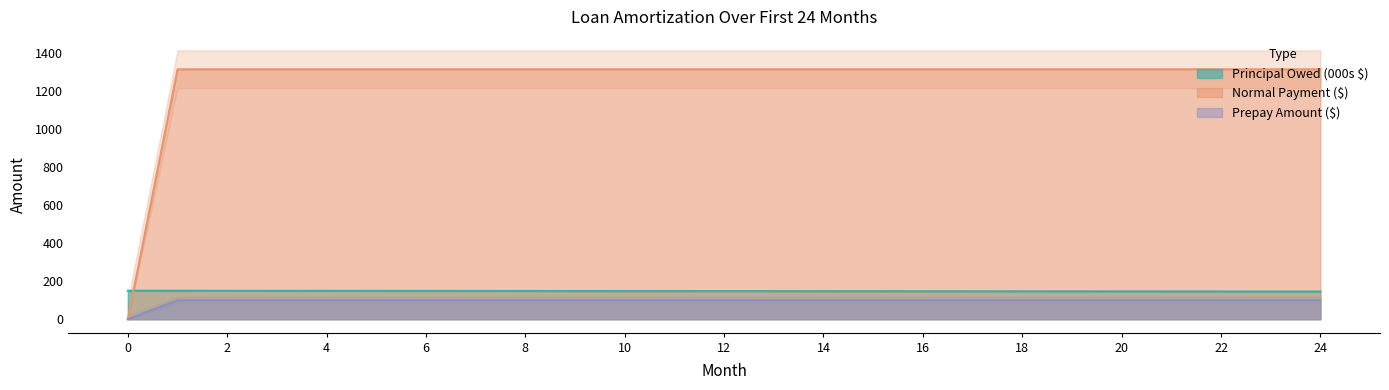

The Prepay Amount series shows 68.2 at 11. True or false?

False